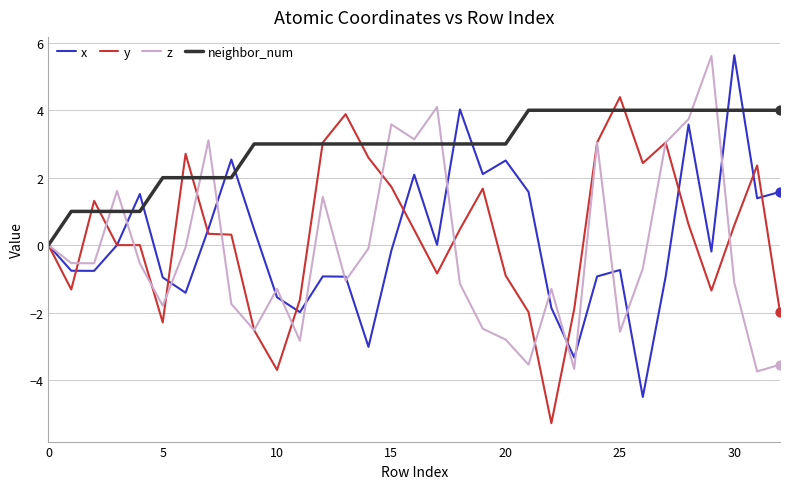

What is the highest value of the z series?

5.6